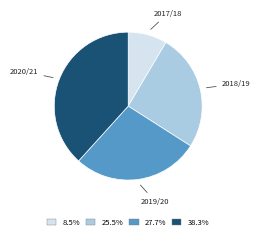

Is there any slice that represents more than half of the pie?

No